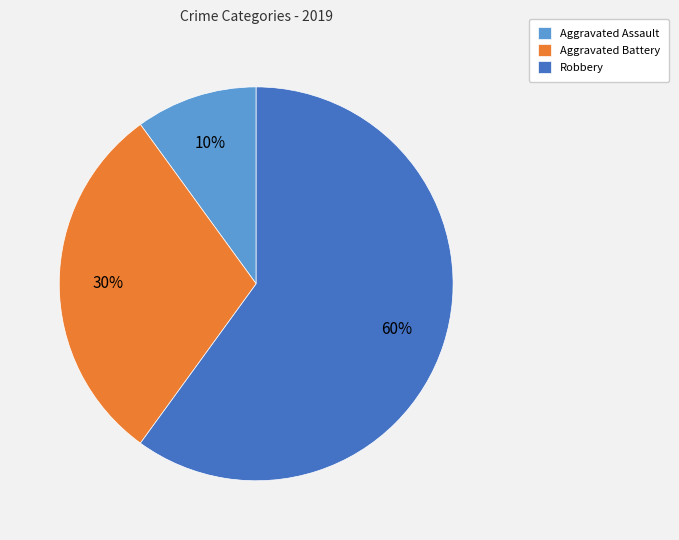

What is the largest slice in the pie chart?

Robbery